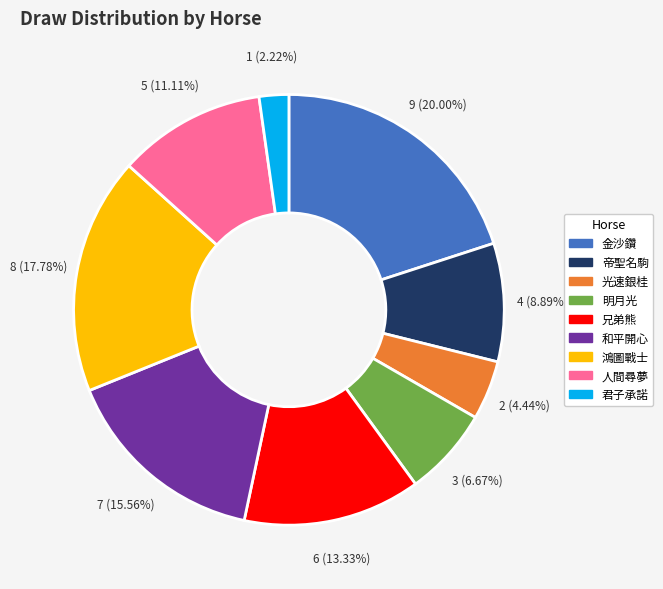

Is there any slice that represents more than half of the pie?

No